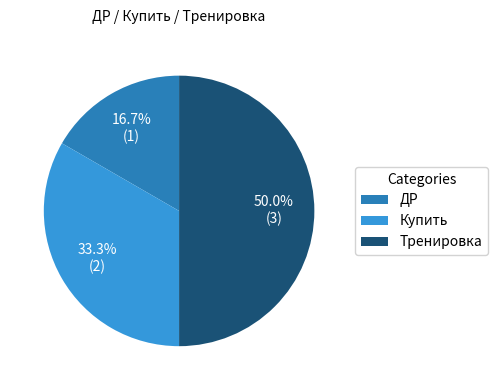

True or false: Тренировка accounts for 50% of the total.

True